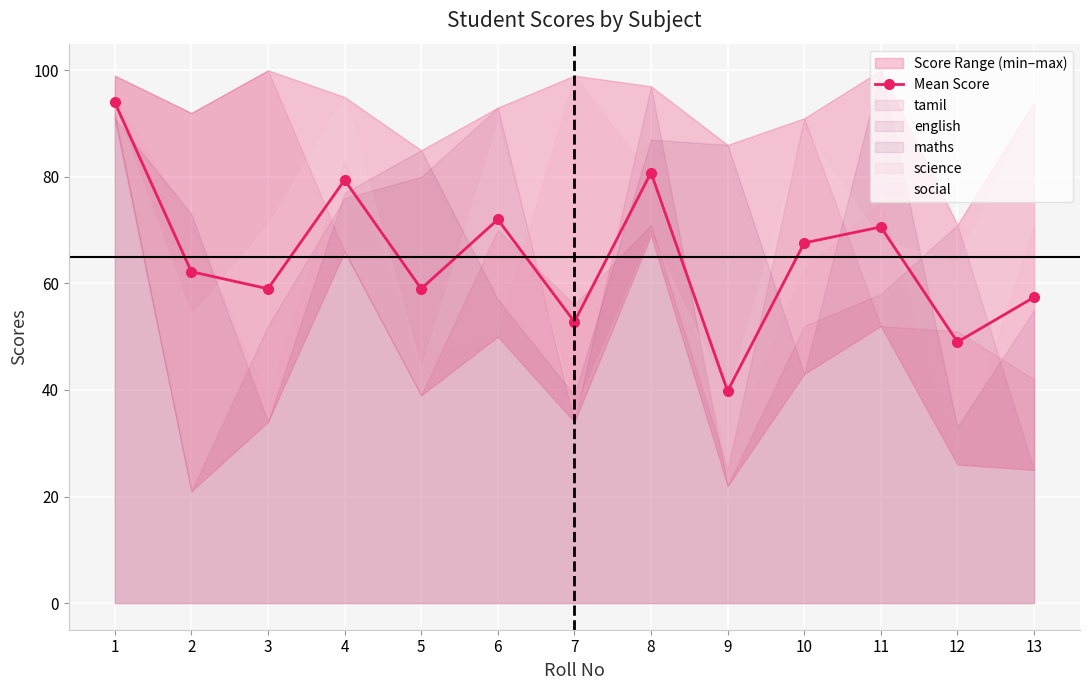

Is it true that the value at 2 is 62.2?

True